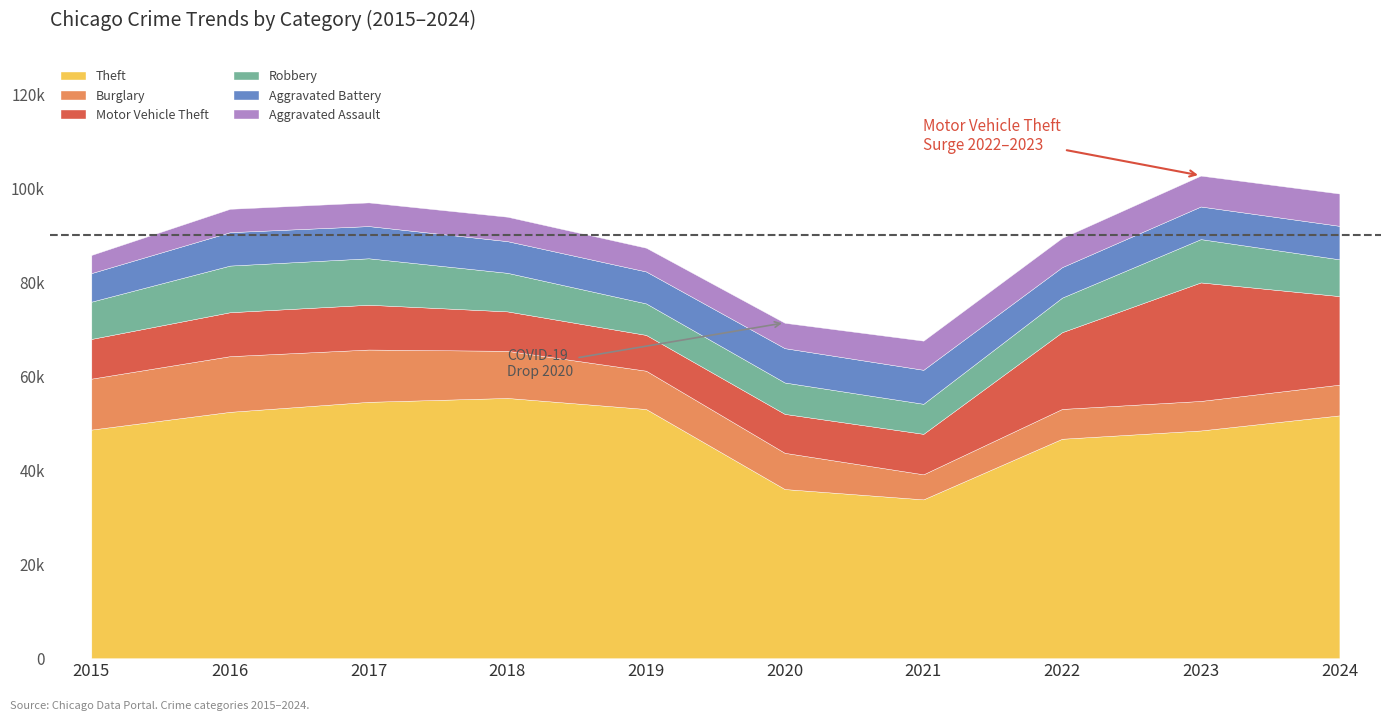

What is the lowest value of the Motor Vehicle Theft series?

7614